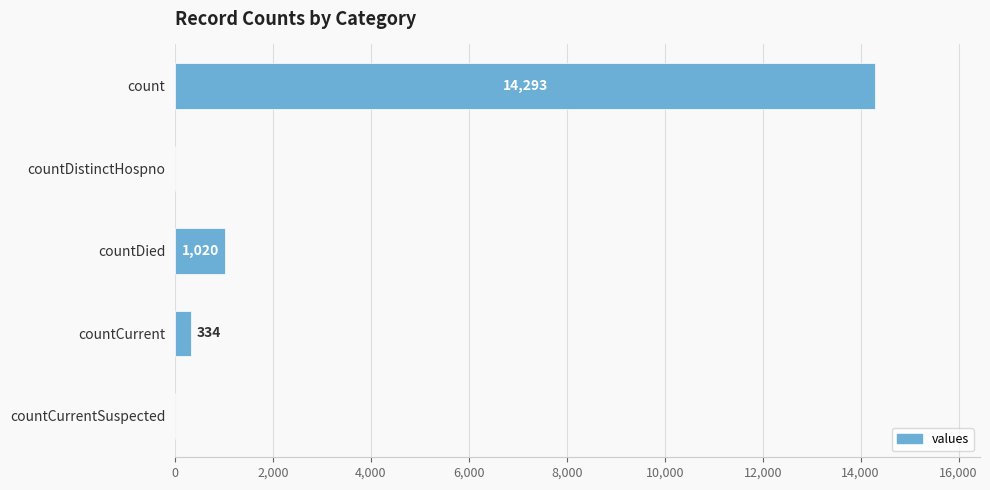

Reading top to bottom, list all the values displayed in this chart.

count=14293	countDistinctHospno=0	countDied=1020	countCurrent=334	countCurrentSuspected=0